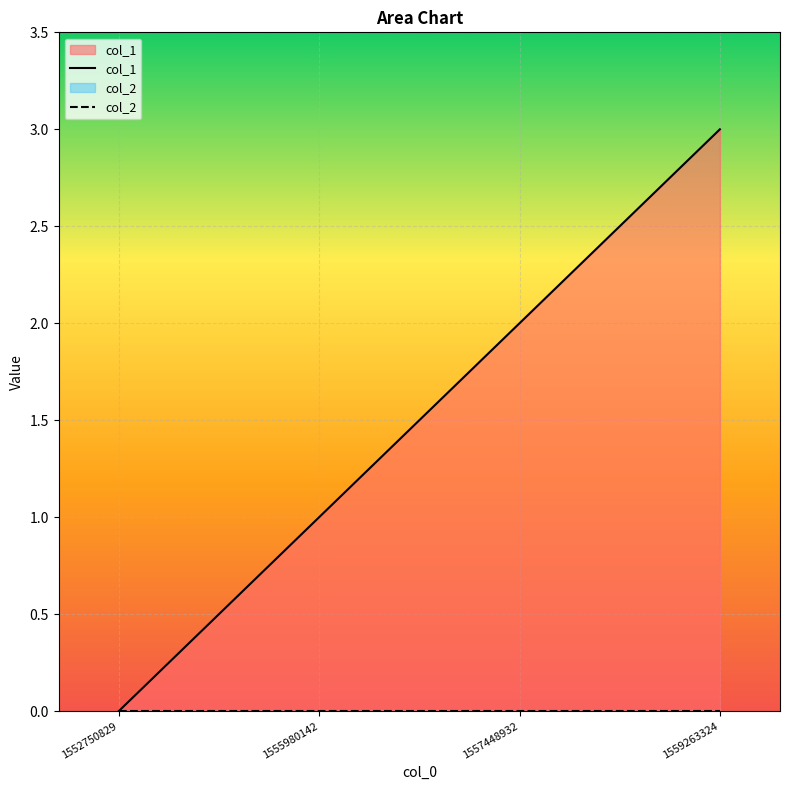

Between 1552750829 and 1557448932, which is larger?

1557448932